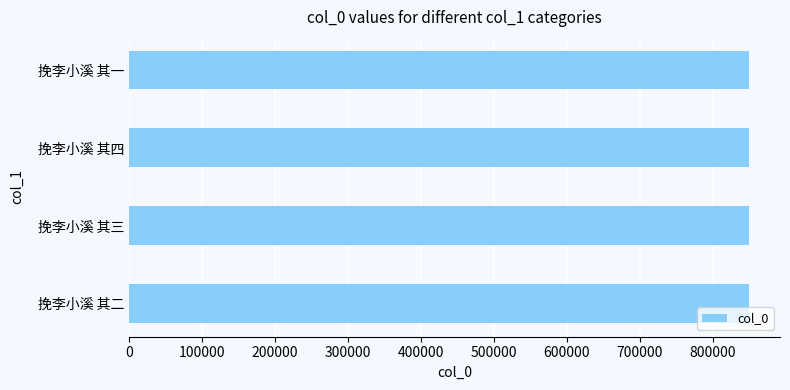

What is the average value?

849582